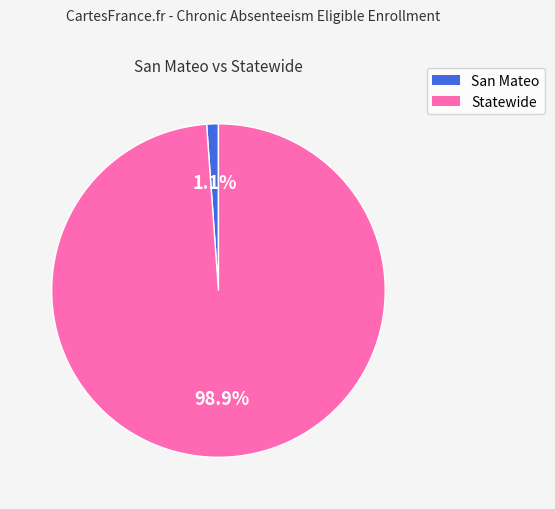

Which category accounts for the majority?

Statewide